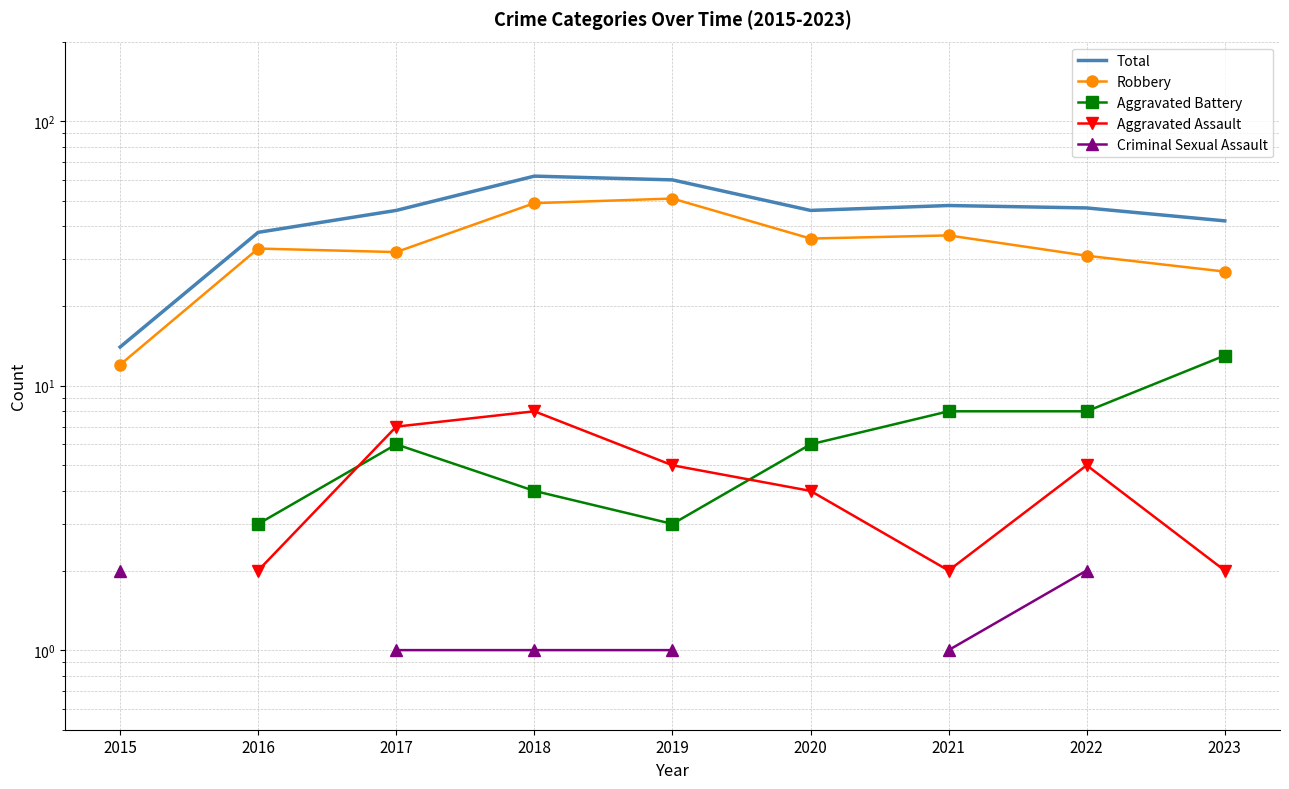

True or false: Total and Robbery cross at least once.

False